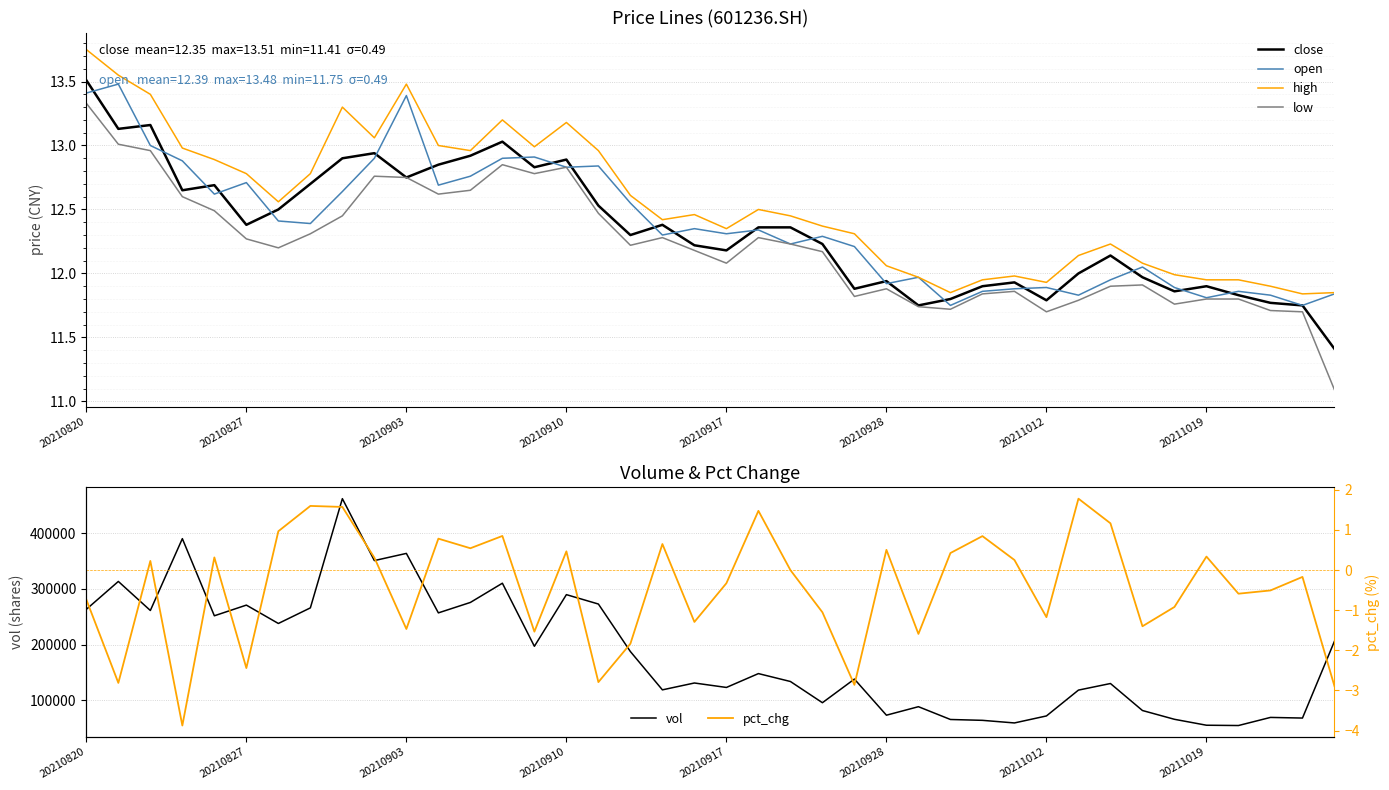

Reading left to right, what are all the values shown in this chart?

close: 13.5	13.1	13.2	12.7	12.7	12.4	12.5	12.7	12.9	12.9	12.8	12.8	12.9	13.0	12.8	12.9	12.5	12.3	12.4	12.2	12.2	12.4	12.4	12.2	11.9	11.9	11.8	11.8	11.9	11.9	11.8	12.0	12.1	12.0	11.9	11.9	11.8	11.8	11.8	11.4
open: 13.4	13.5	13.0	12.9	12.6	12.7	12.4	12.4	12.6	12.9	13.4	12.7	12.8	12.9	12.9	12.8	12.8	12.6	12.3	12.3	12.3	12.3	12.2	12.3	12.2	11.9	12.0	11.8	11.9	11.9	11.9	11.8	11.9	12.1	11.9	11.8	11.9	11.8	11.8	11.8
high: 13.8	13.6	13.4	13.0	12.9	12.8	12.6	12.8	13.3	13.1	13.5	13.0	13.0	13.2	13.0	13.2	13.0	12.6	12.4	12.5	12.3	12.5	12.4	12.4	12.3	12.1	12.0	11.8	11.9	12.0	11.9	12.1	12.2	12.1	12.0	11.9	11.9	11.9	11.8	11.8
low: 13.3	13.0	13.0	12.6	12.5	12.3	12.2	12.3	12.4	12.8	12.8	12.6	12.7	12.8	12.8	12.8	12.5	12.2	12.3	12.2	12.1	12.3	12.2	12.2	11.8	11.9	11.7	11.7	11.8	11.9	11.7	11.8	11.9	11.9	11.8	11.8	11.8	11.7	11.7	11.1
vol: 263247.0	313273.5	261174.9	389998.7	251683.0	270821.5	237883.7	265858.4	461711.8	350680.7	363544.5	256889.4	275610.5	310084.0	196947.8	289598.2	272747.9	187518.9	118840.2	131146.5	123157.6	148007.8	133831.5	95788.8	138165.5	73403.8	88645.4	65707.6	64176.6	59504.8	72065.9	118392.3	130216.7	81791.8	66034.4	55407.1	54876.9	69414.9	68273.2	206119.4
pct_chg: -0.7	-2.8	0.2	-3.9	0.3	-2.4	1.0	1.6	1.6	0.3	-1.5	0.8	0.5	0.9	-1.5	0.5	-2.8	-1.8	0.7	-1.3	-0.3	1.5	0.0	-1.1	-2.9	0.5	-1.6	0.4	0.8	0.3	-1.2	1.8	1.2	-1.4	-0.9	0.3	-0.6	-0.5	-0.2	-2.9